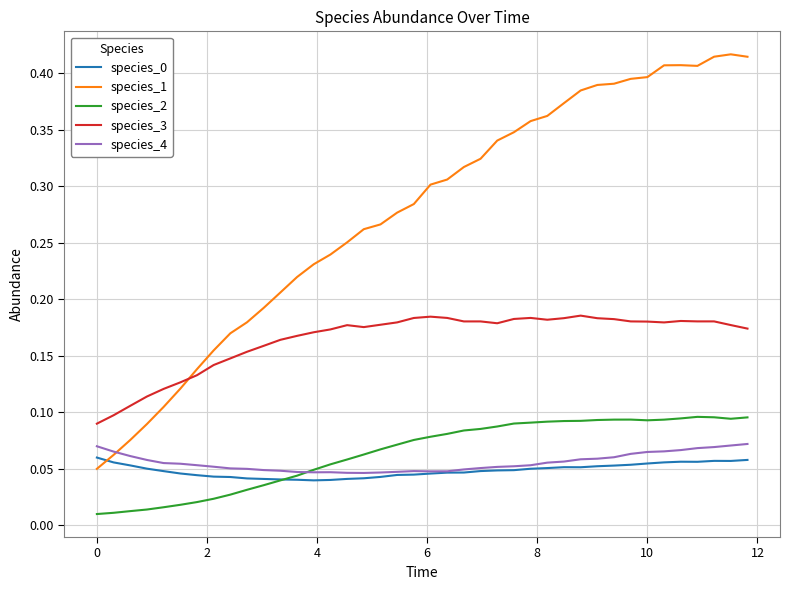

True or false: species_2 and species_1 cross at least once.

False